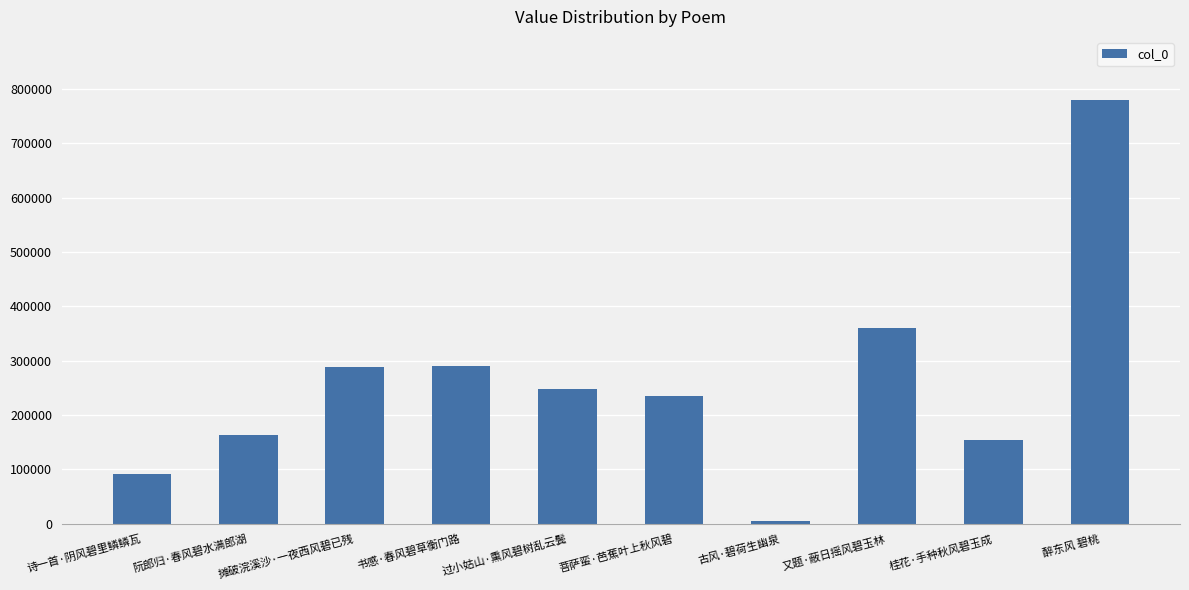

The value at 醉东风 碧桃 is 1362771. True or false?

False